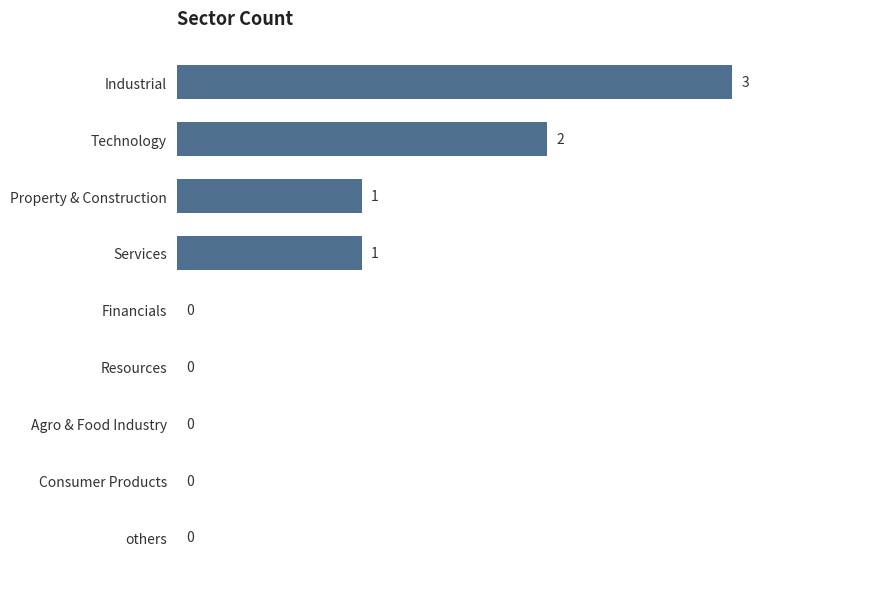

Is it true that the value at Industrial is 1?

False